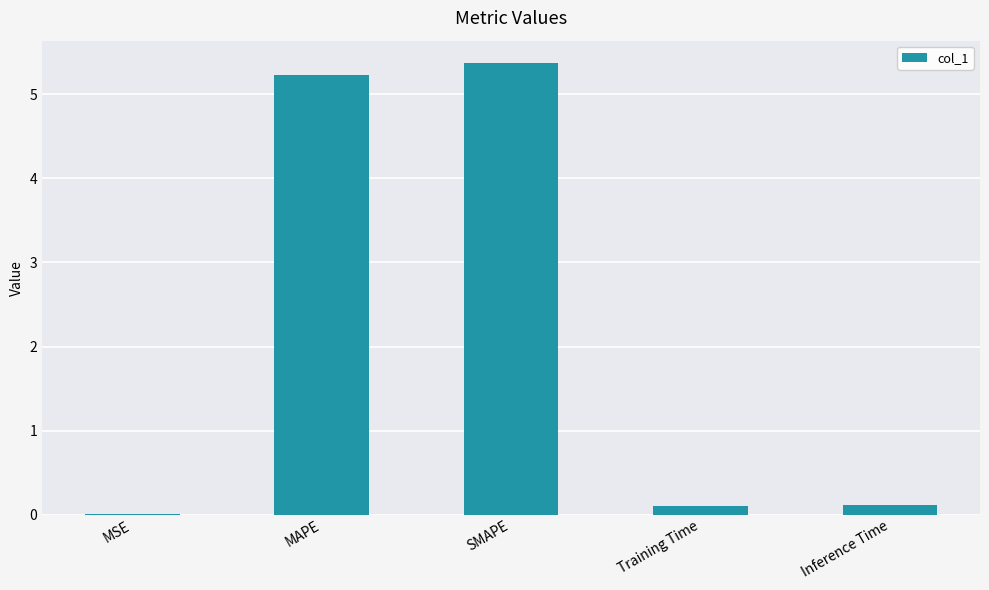

The value at SMAPE is 1.8. True or false?

False